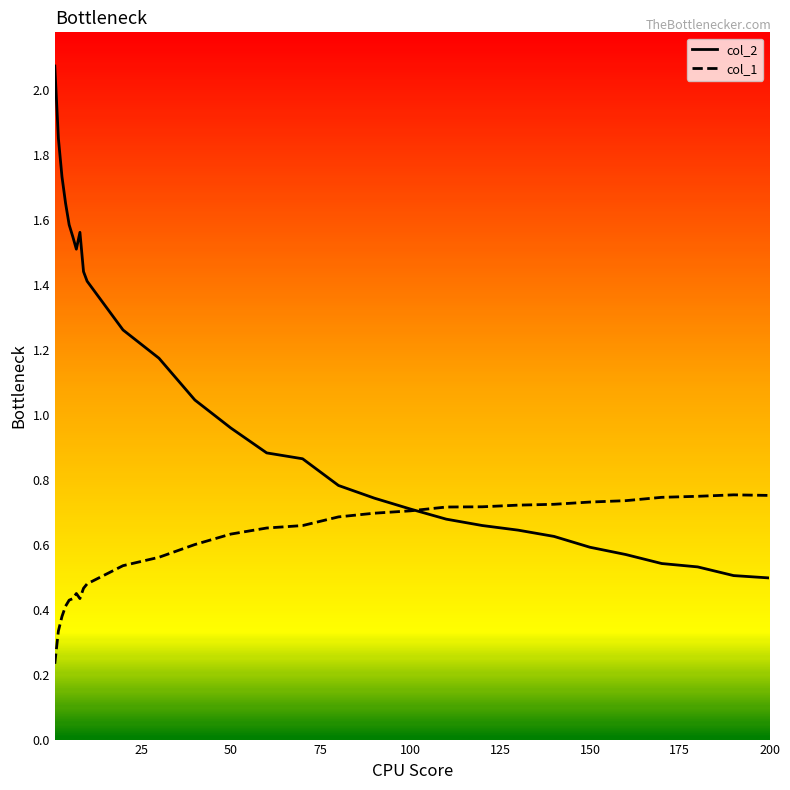

Rank the series by their average value, from lowest to highest.

col_1, col_2